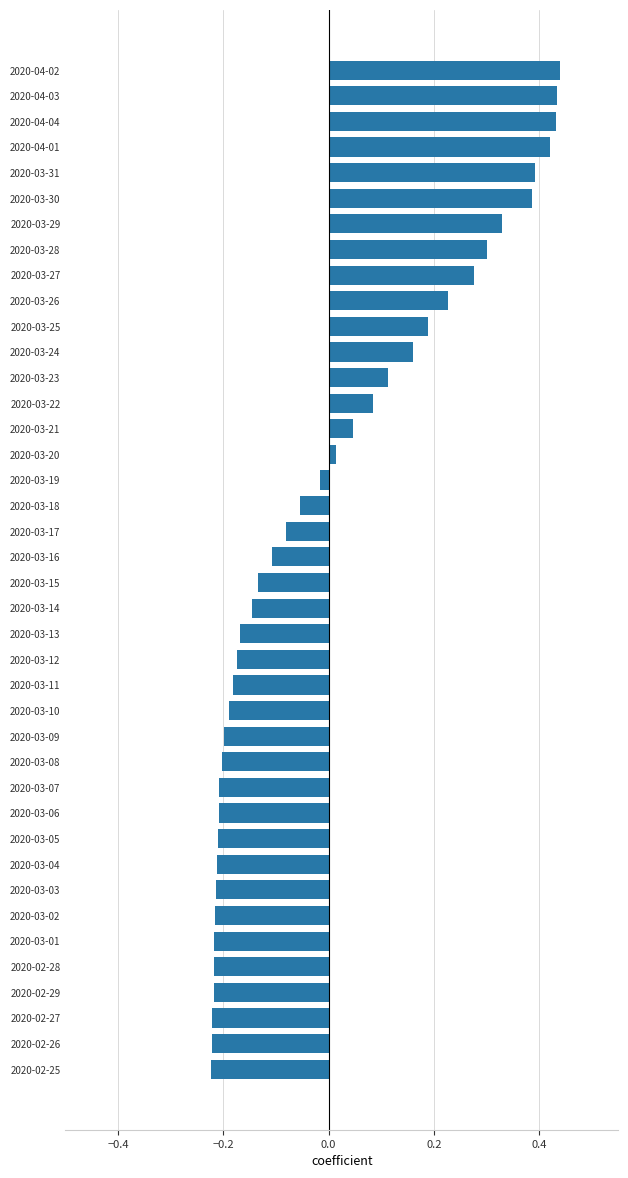

What is the change in value from 2020-03-12 to 2020-03-24?

+0.3